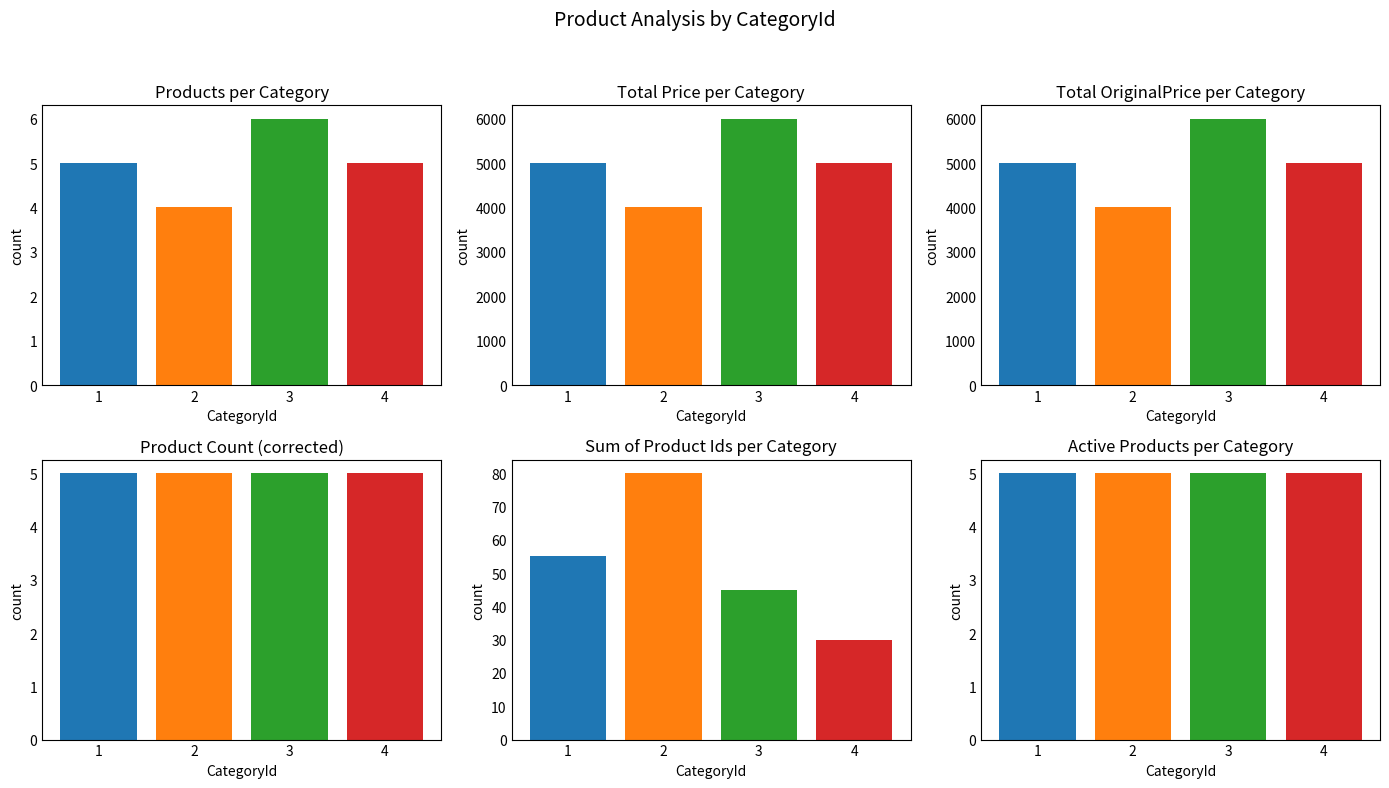

What is the sum of all Price Sum values?

20000